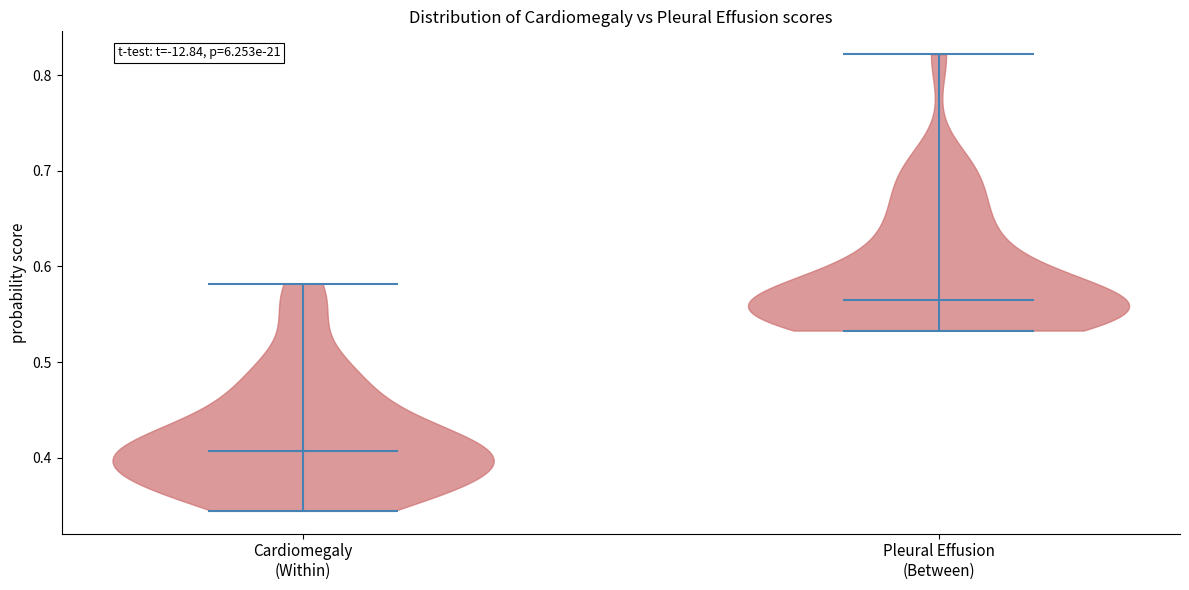

Which violin has the highest median line?

Pleural Effusion (Between)